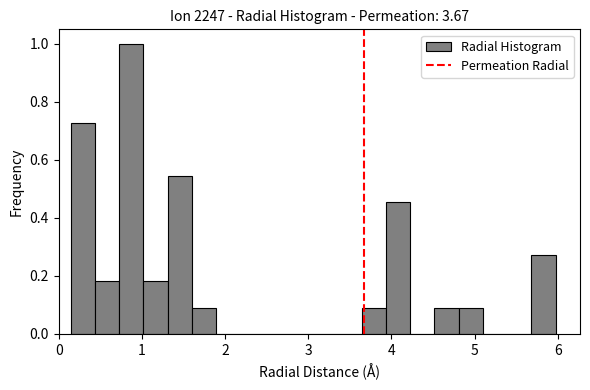

Around what value on the x-axis is the tallest bar? Give the approximate position of its centre, as read against the axis.

0.9